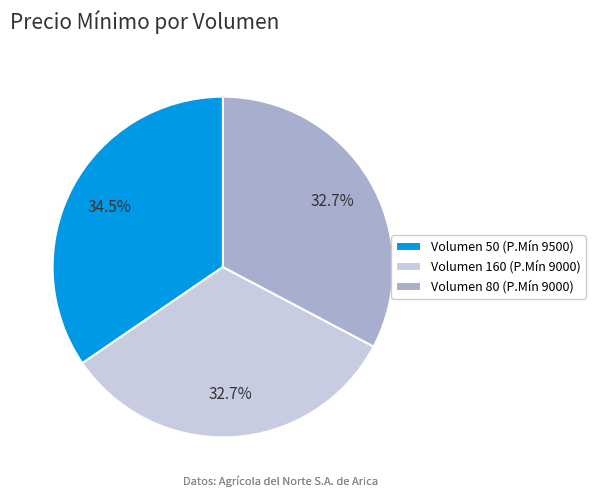

To the nearest percent, what is the average slice percentage?

33%